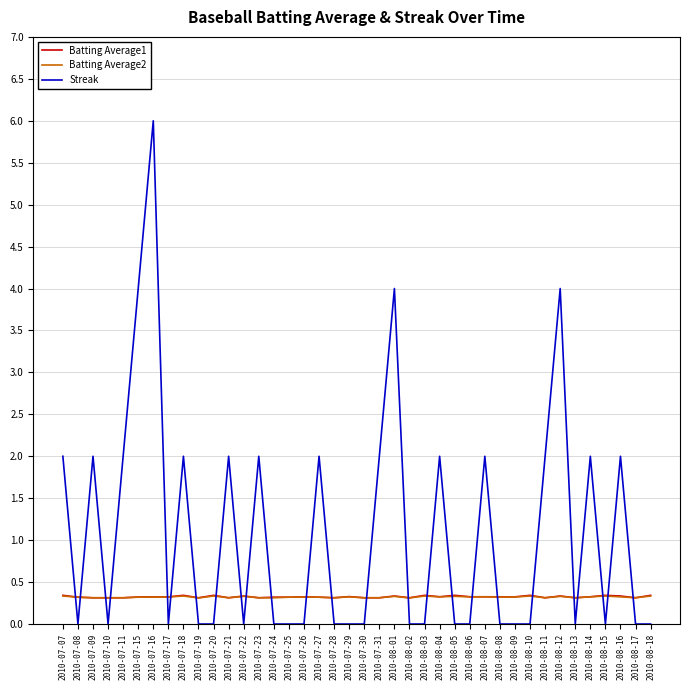

Between which two adjacent categories do Batting Average2 and Streak first intersect?

2010-07-07 and 2010-07-08